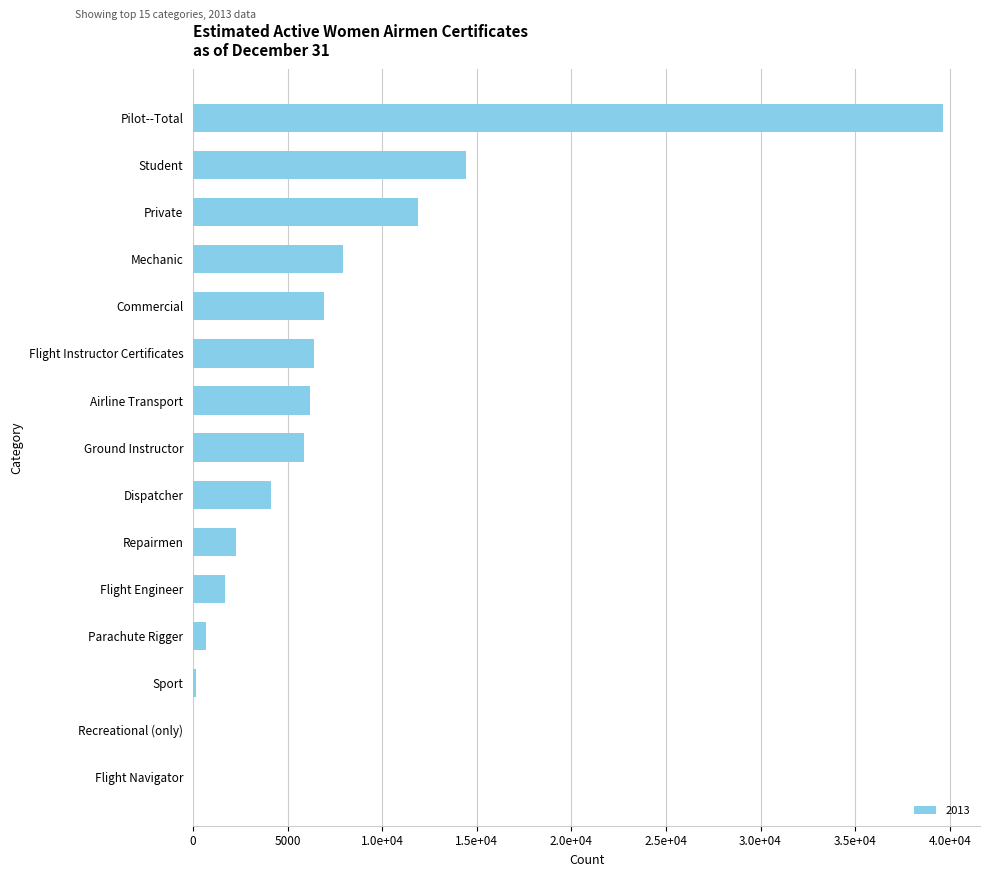

Are the bars horizontal?

Yes